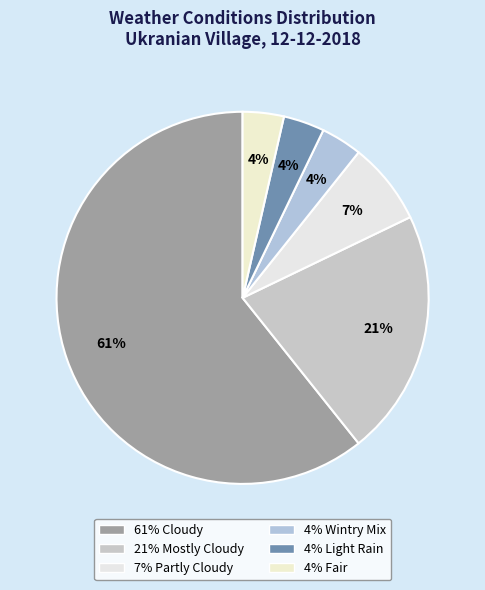

Count the number of slices in the pie.

6